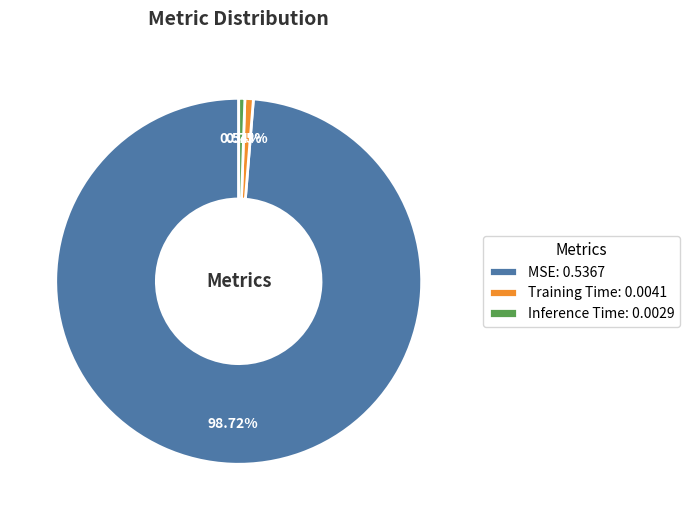

True or false: MSE accounts for 89% of the total.

False